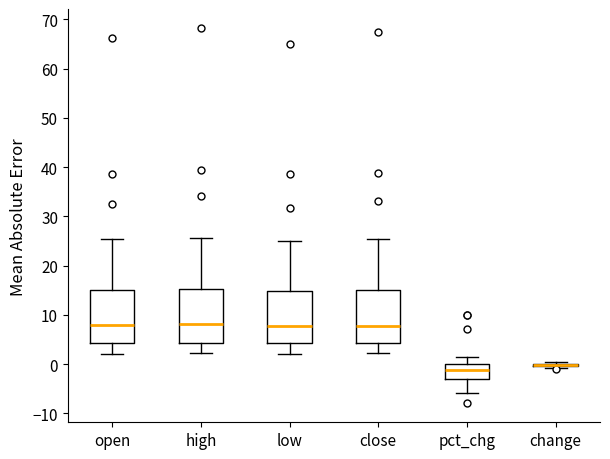

Reading left to right, read every box against the y-axis: the position of its median line, the range the box covers, and the ends of its whiskers. The values are not printed on the chart, so give them approximately, as read against the axis.

open: median 8, box 4 to 15, whiskers 2 to 25
high: median 8, box 4 to 15, whiskers 2 to 26
low: median 8, box 4 to 15, whiskers 2 to 25
close: median 8, box 4 to 15, whiskers 2 to 25
pct_chg: median -1, box -3 to 0, whiskers -6 to 1
change: box collapsed to a line at 0, whiskers -1 to 0